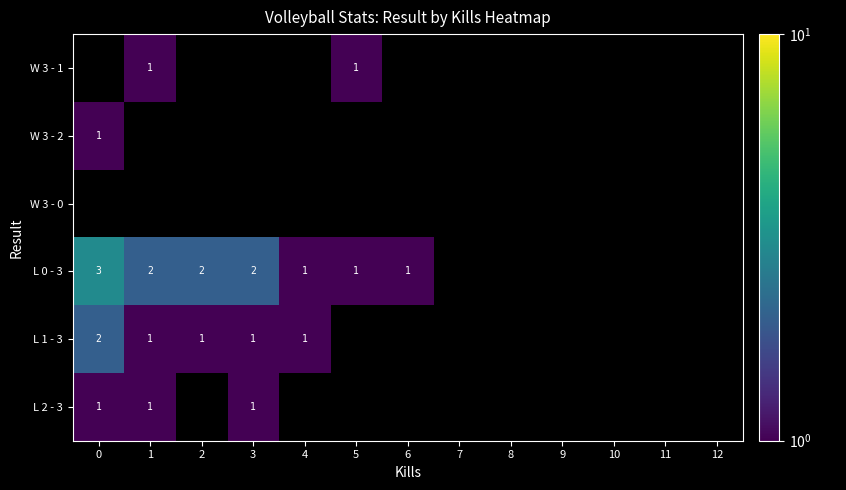

The value of W 3 - 1 at 1 is 1. True or false?

True